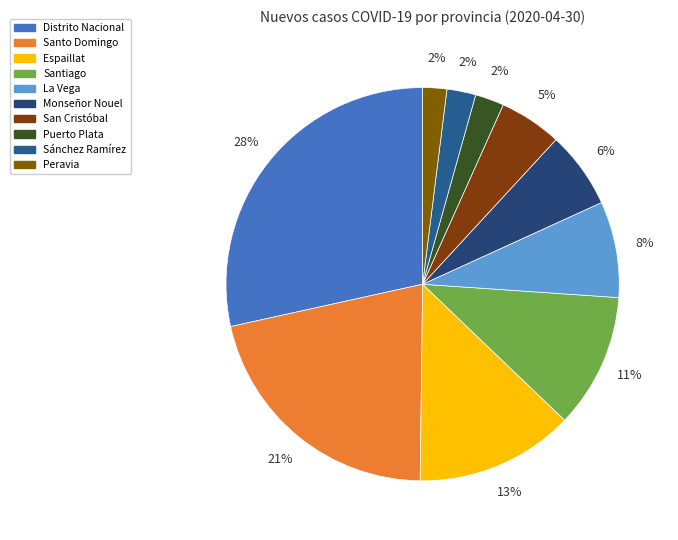

Which category has the biggest portion of the pie?

Distrito Nacional